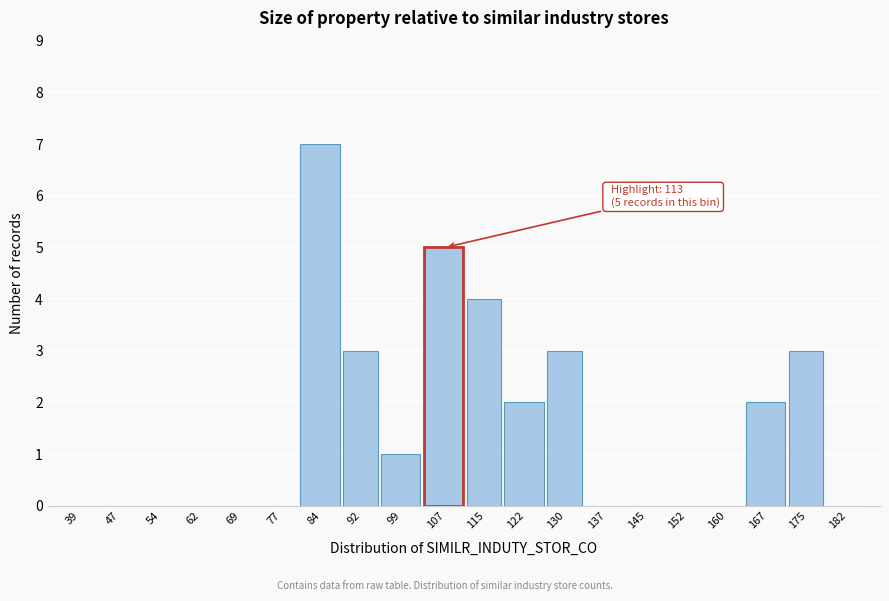

Reading left to right, extract all data points from this chart.

39=0	47=0	54=0	62=0	69=0	77=0	84=7	92=3	99=1	107=5	115=4	122=2	130=3	137=0	145=0	152=0	160=0	167=2	175=3	182=0